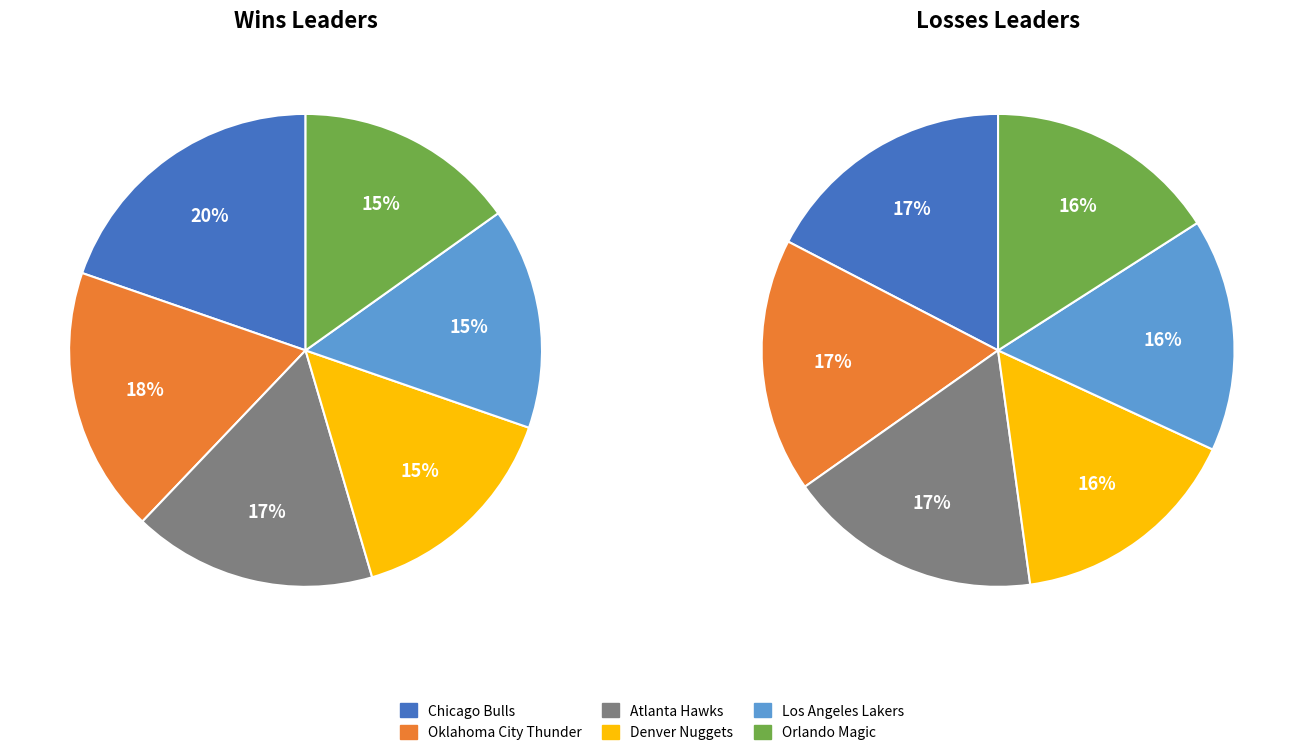

Is Los Angeles Lakers the majority of the pie?

No